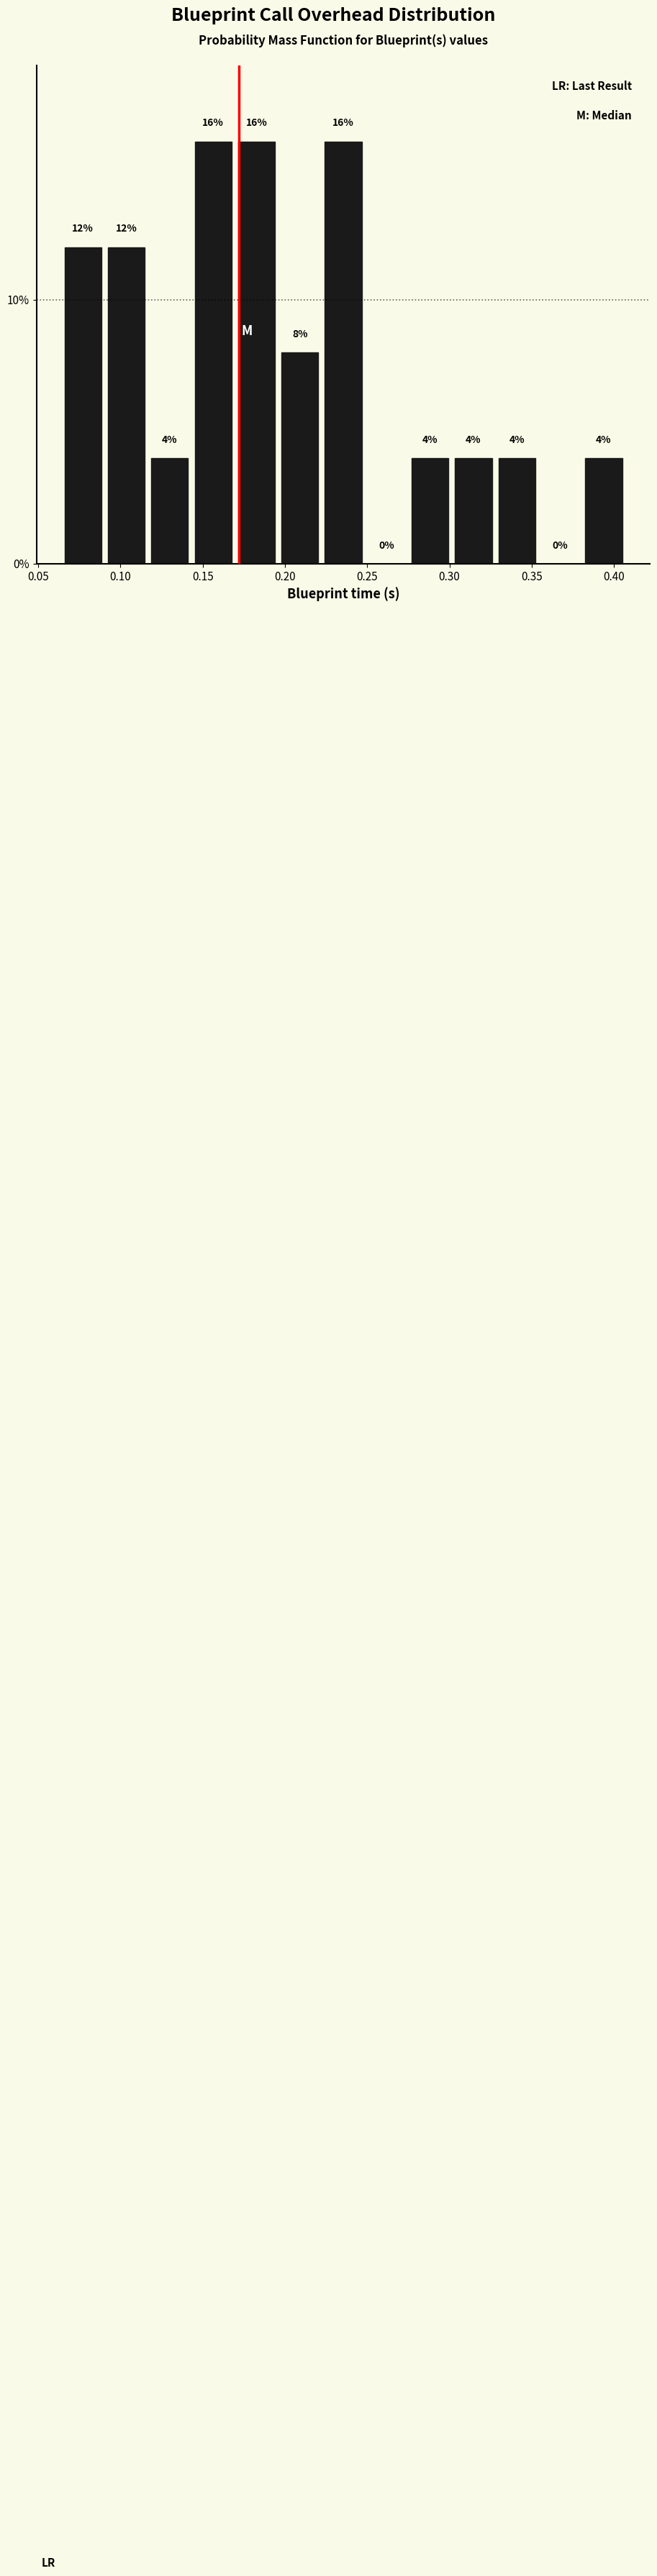

What is the height of the bar covering 0.170 to 0.195 on the x-axis? The bar edges are not printed on the chart, so give them approximately, as read against the axis.

16